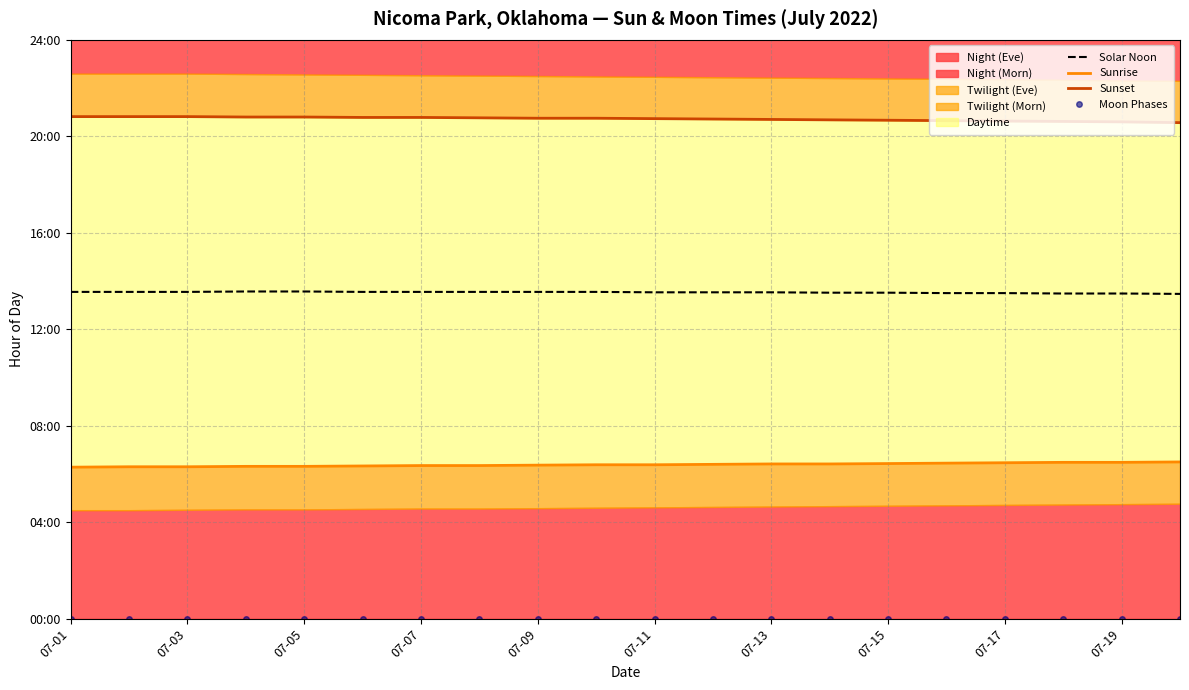

What is the sum of all Solar Noon values?

270.6